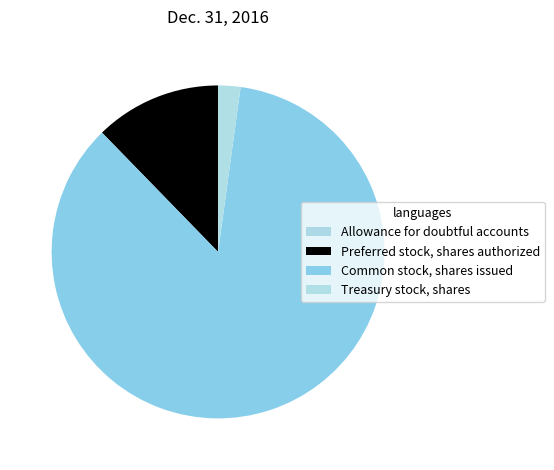

To the nearest percent, what is the difference between the Allowance for doubtful accounts and Preferred stock, shares authorized slice percentages?

12%